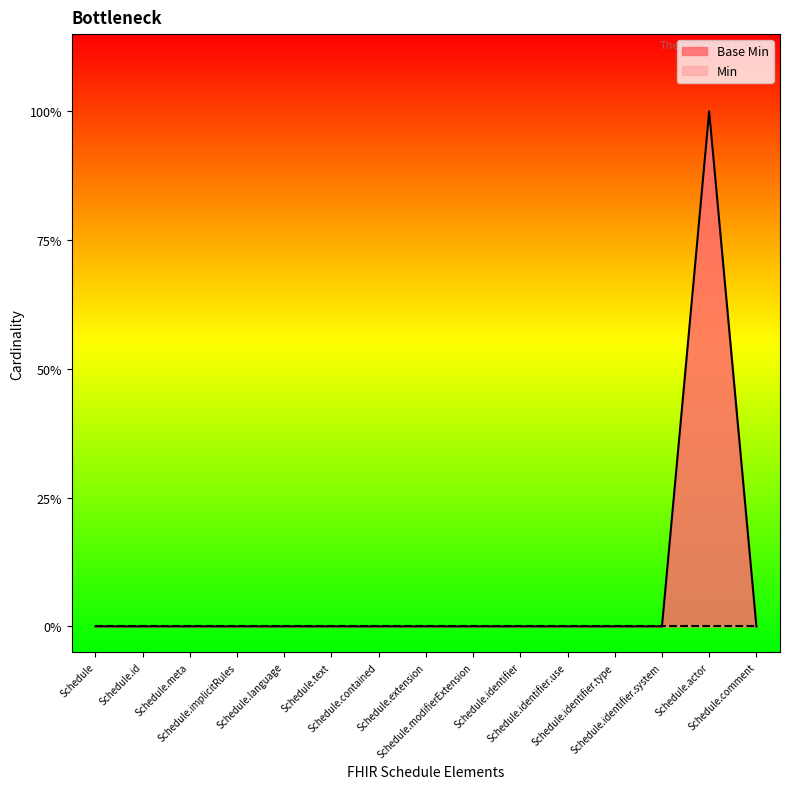

At which category does the chart reach its minimum across all series?

Schedule